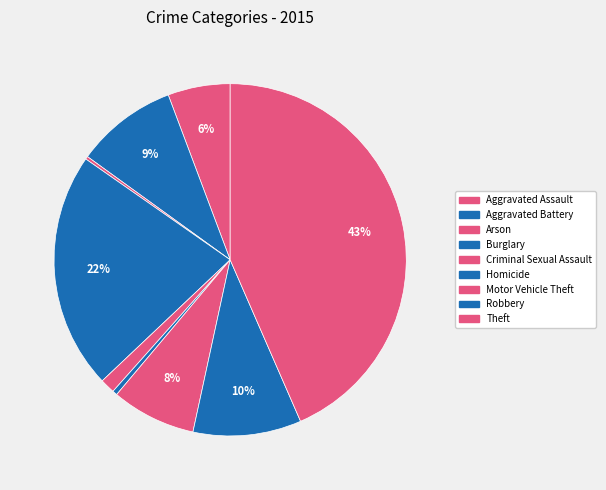

To the nearest percent, what is the difference between the largest and smallest slice percentages?

43%